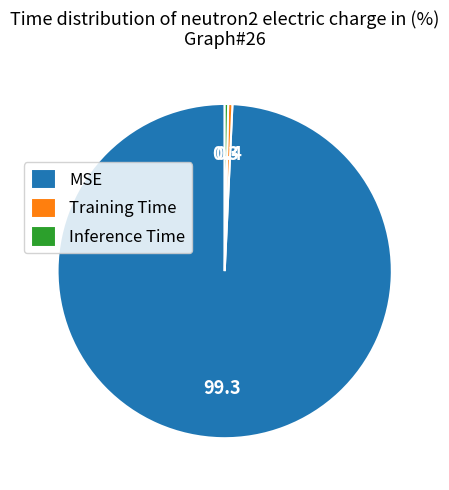

Does any single category account for the majority?

Yes